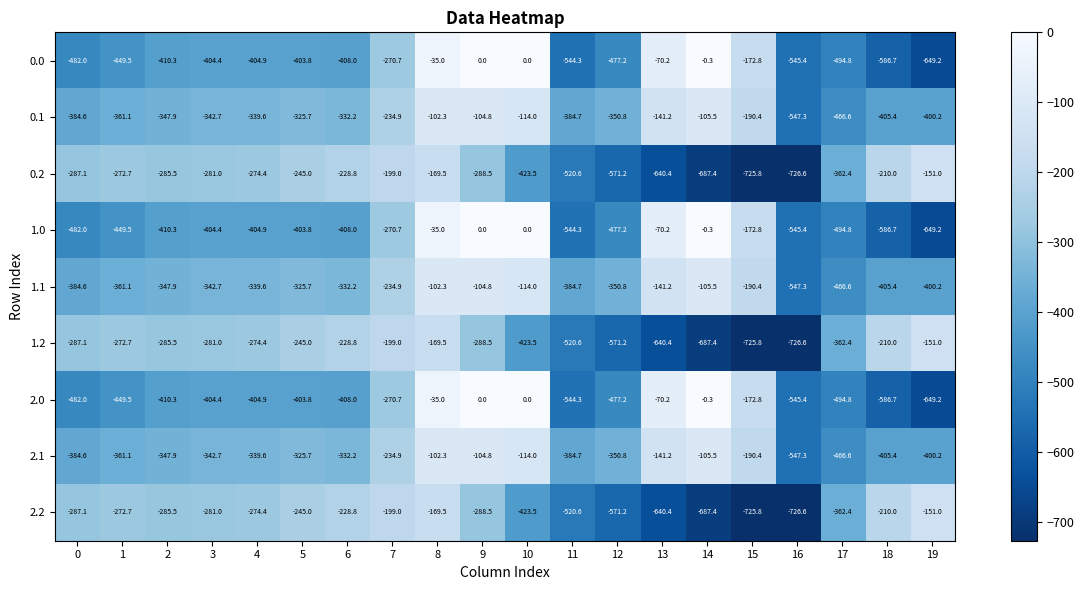

Read the 1.0 value at 17.

-494.8